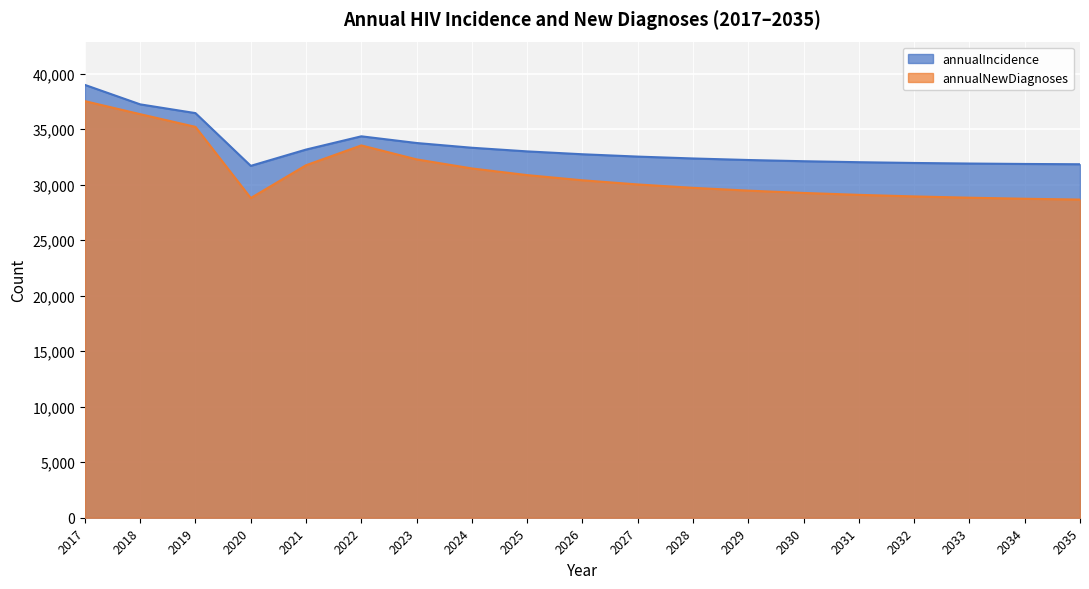

What is the difference between the maximum and minimum values in the annualNewDiagnoses series?

8868